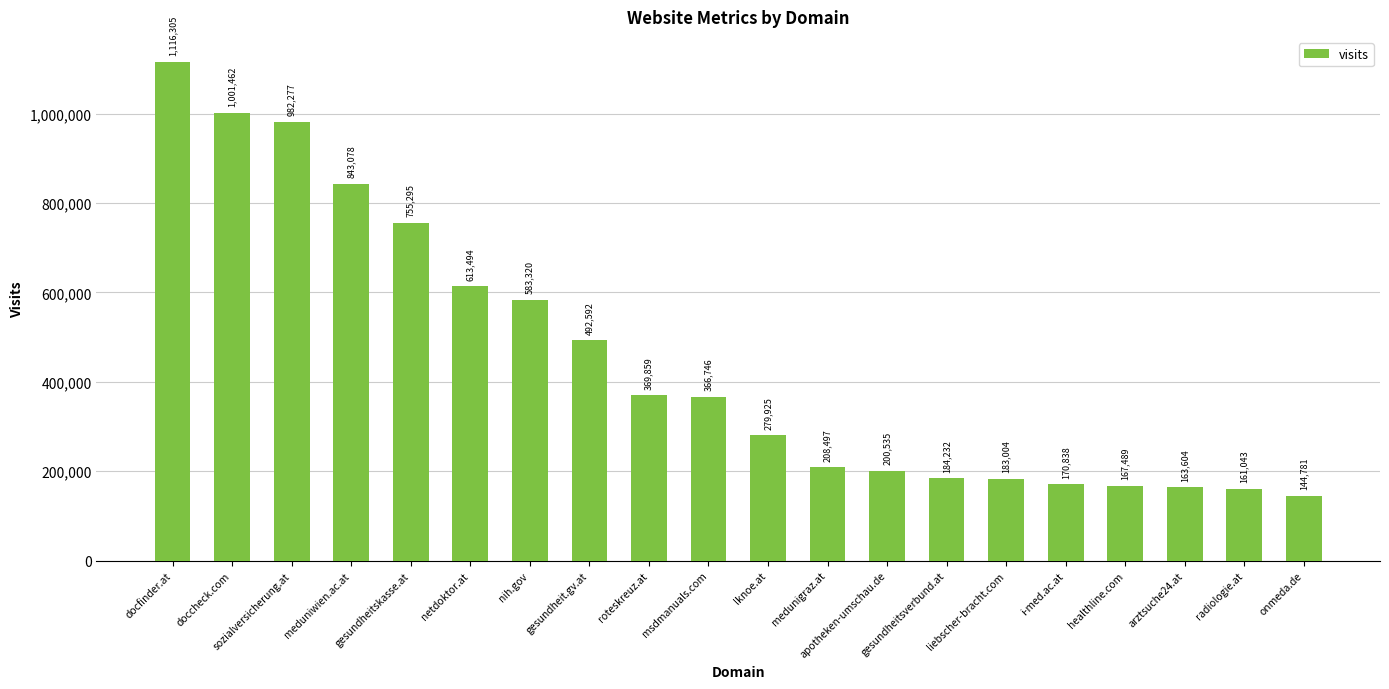

How many distinct data groups are displayed?

1